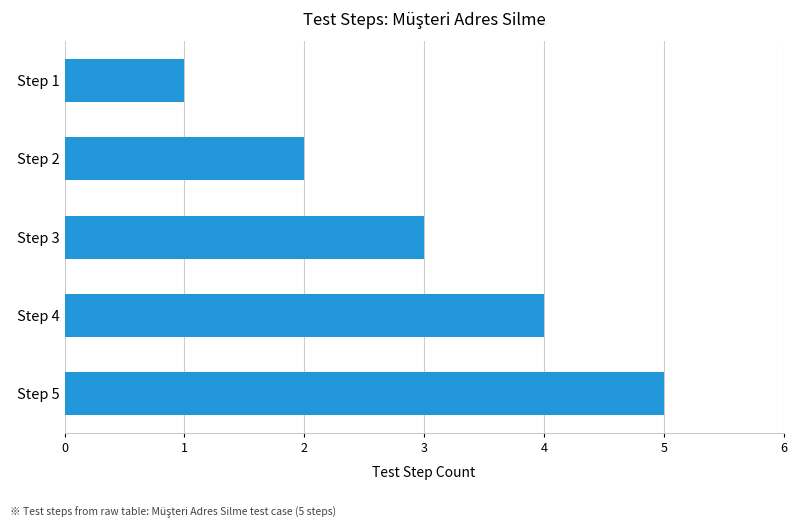

How many series are shown in this chart?

1